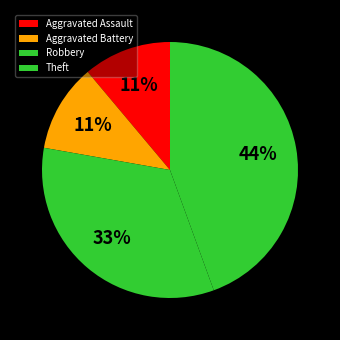

How many slices are in this pie chart?

4